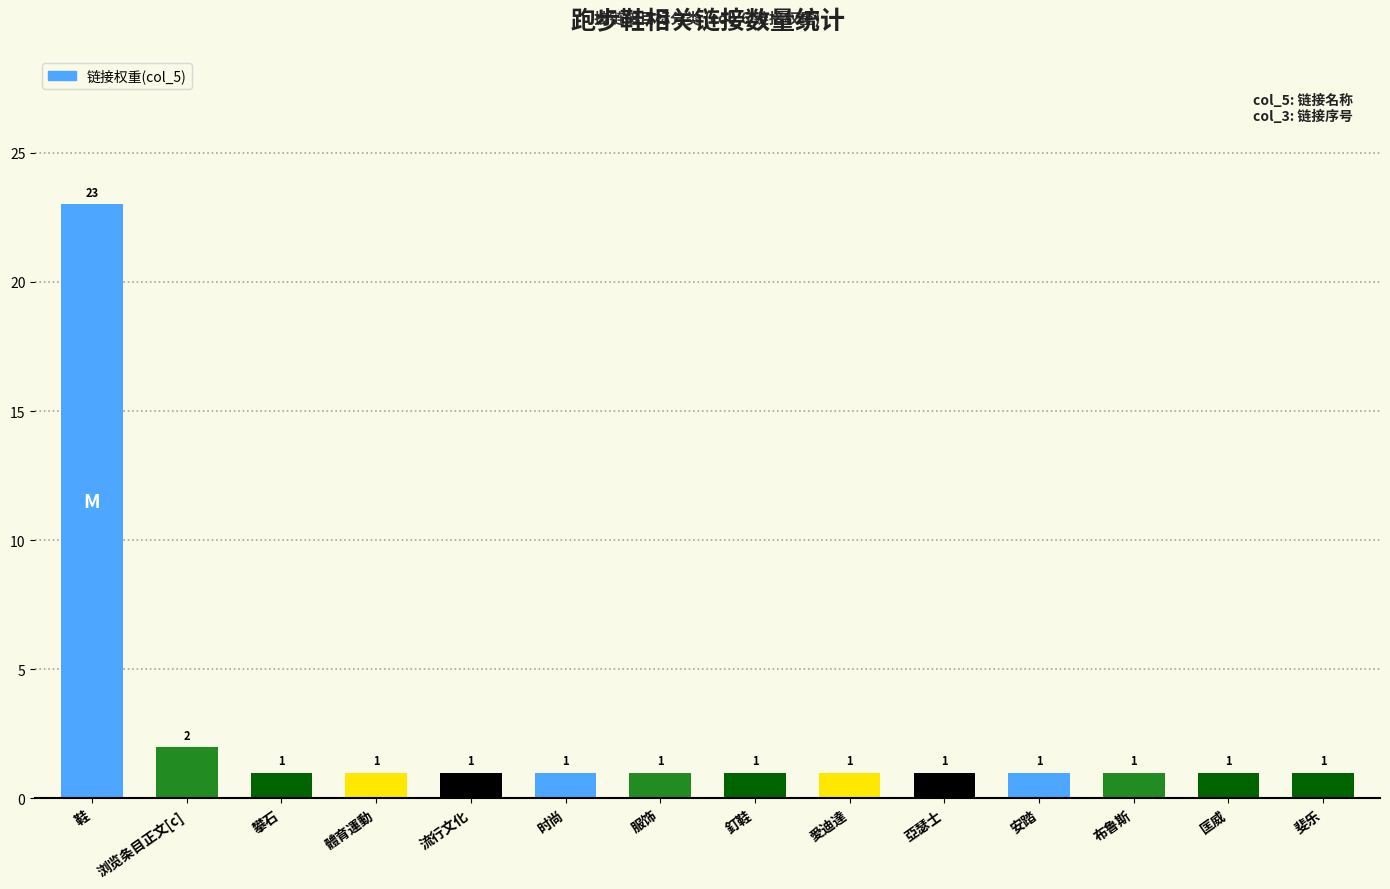

Are the bars grouped side by side (vs. stacked)?

No